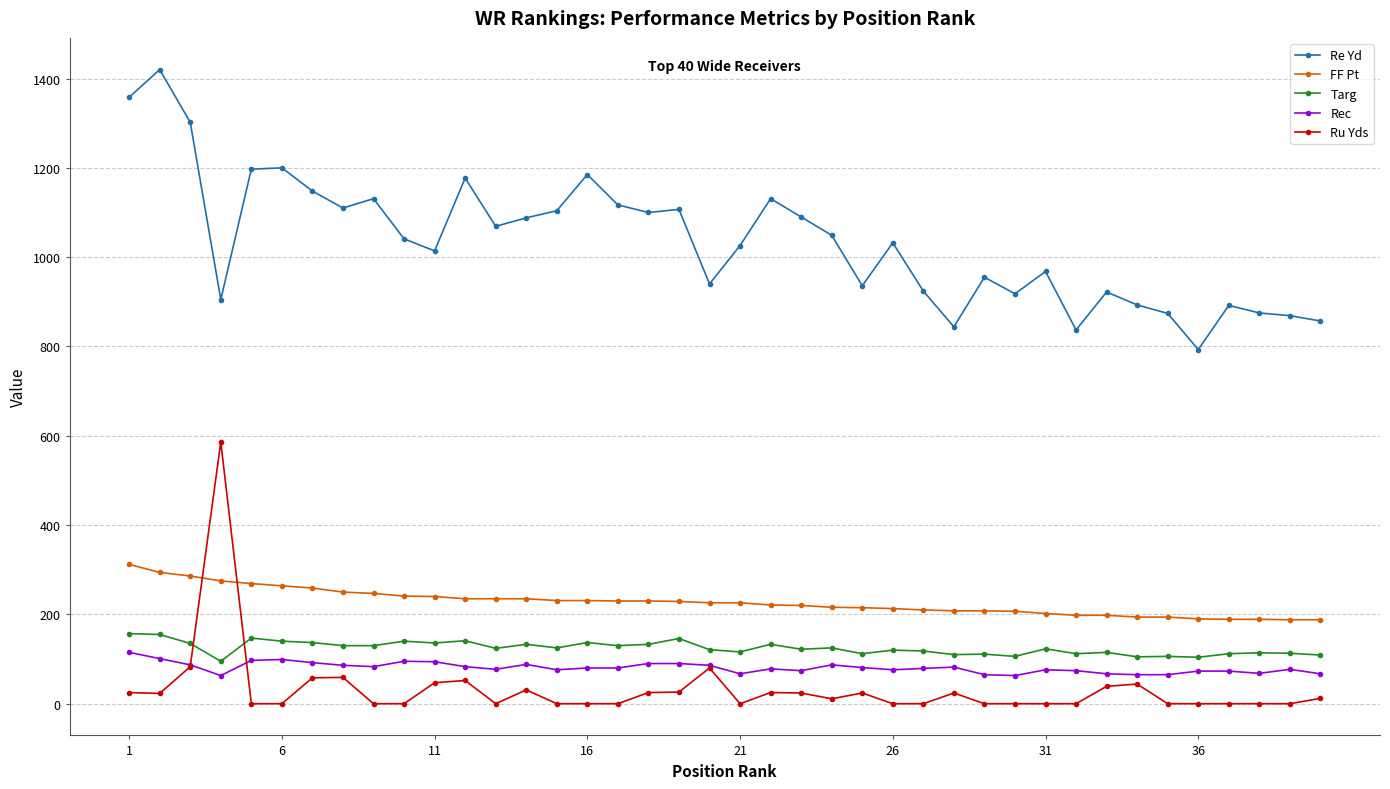

How many data points does each series have?

40